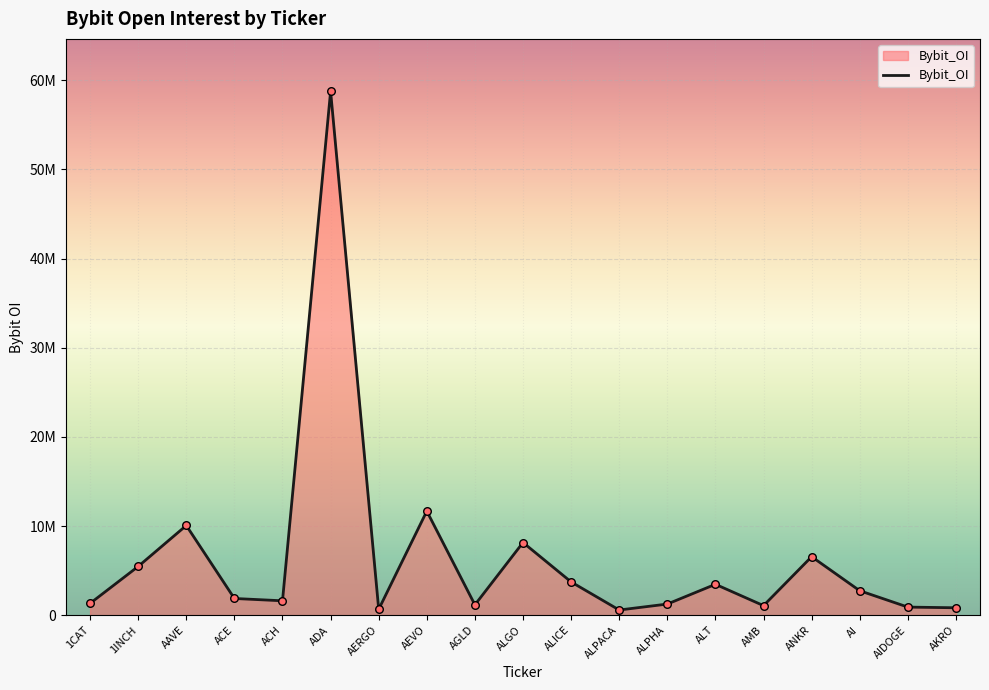

Does the chart have visible grid lines?

Yes